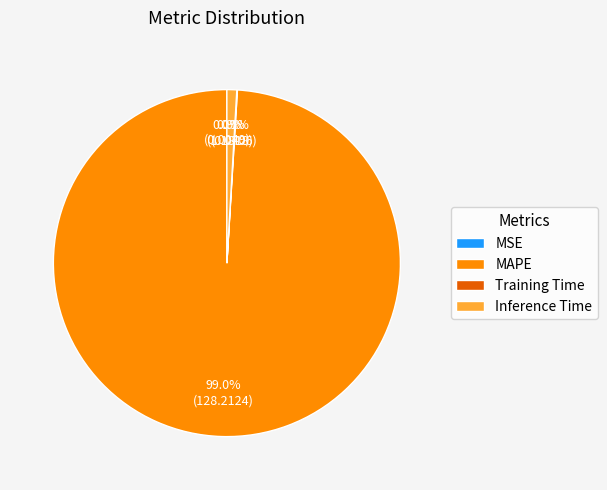

To the nearest percent, what percentage of the pie is Inference Time?

1%